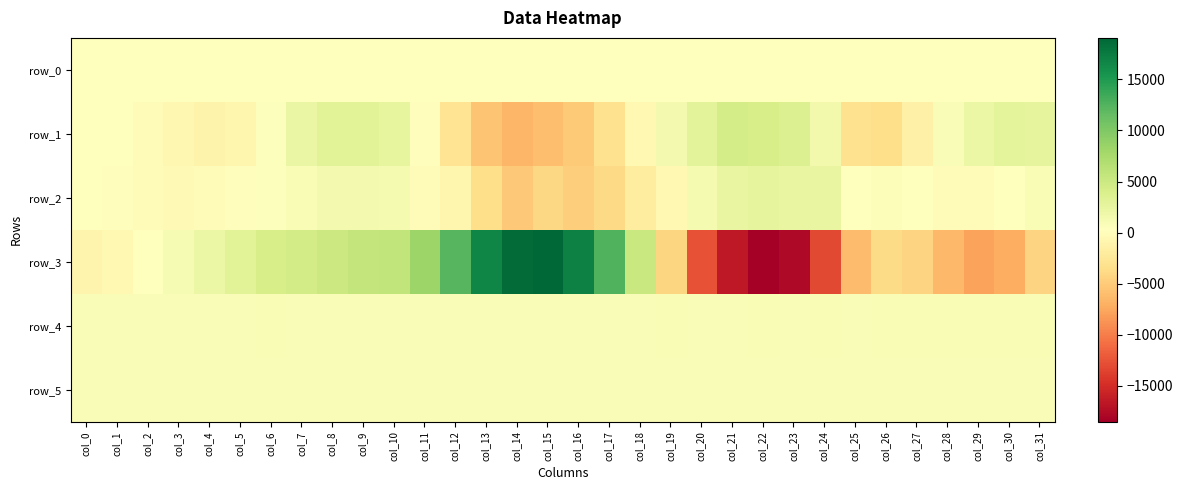

What is the maximum value for row_5?

837.0